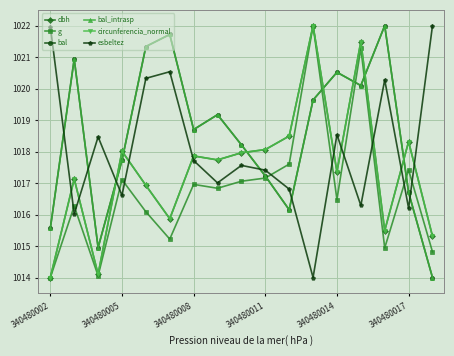

List the series in order of their peak value, lowest first.

dbh, g, bal, bal_intrasp, circunferencia_normal, esbeltez